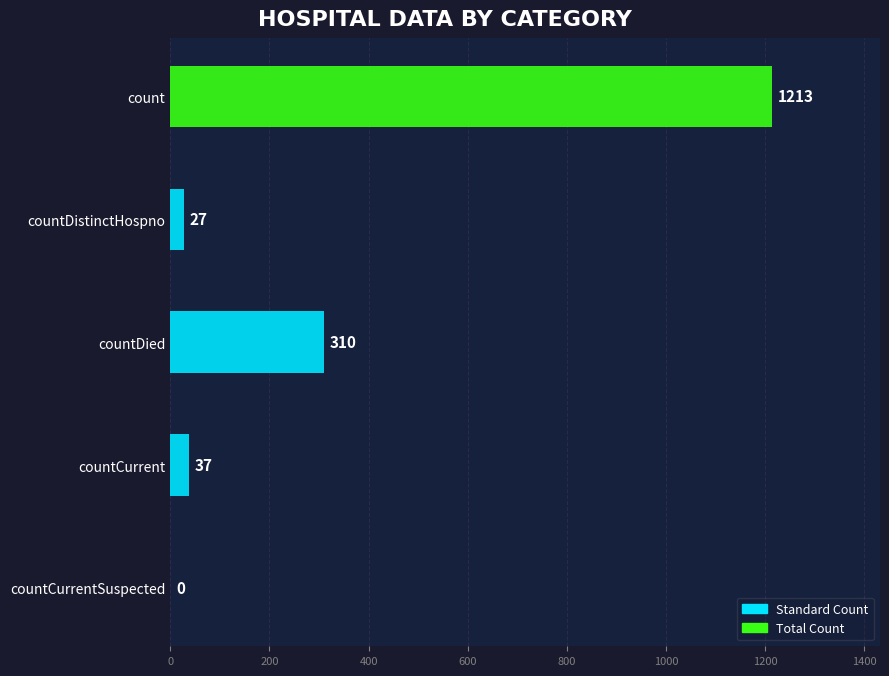

How many categories are shown in the chart?

5